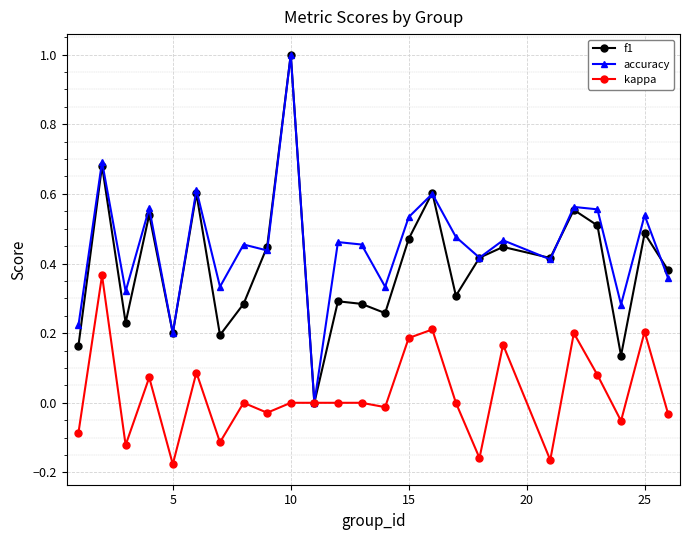

How many values in the accuracy series exceed 0?

24